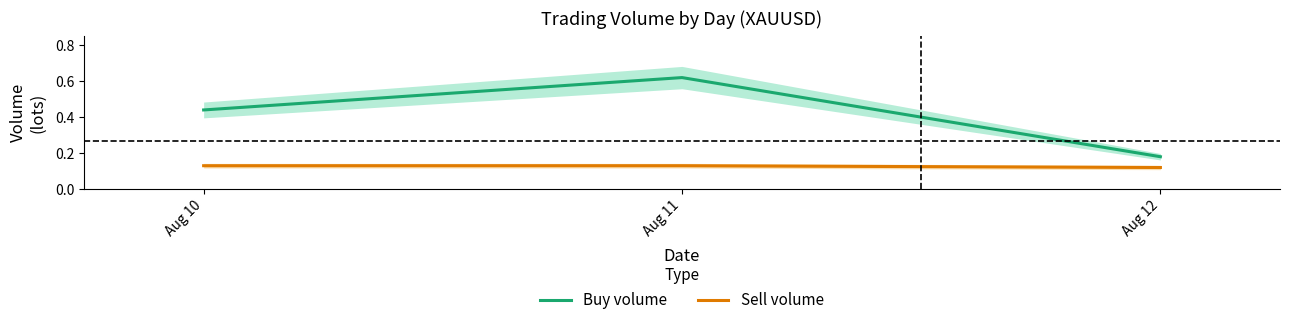

Is the value of Buy volume at Aug 10 greater than the value of Sell volume at Aug 10?

Yes